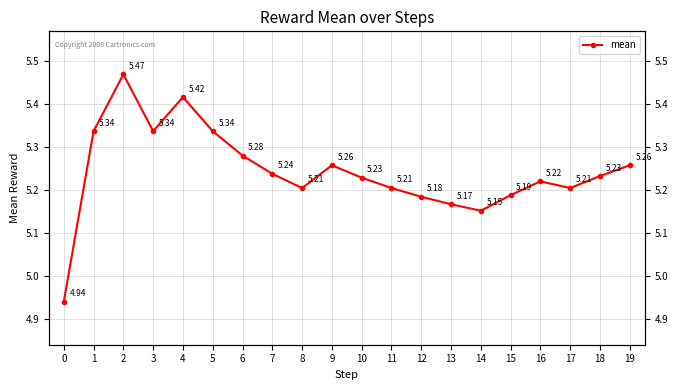

Approximately how many times larger is the value at 3 compared to 18?

1.0